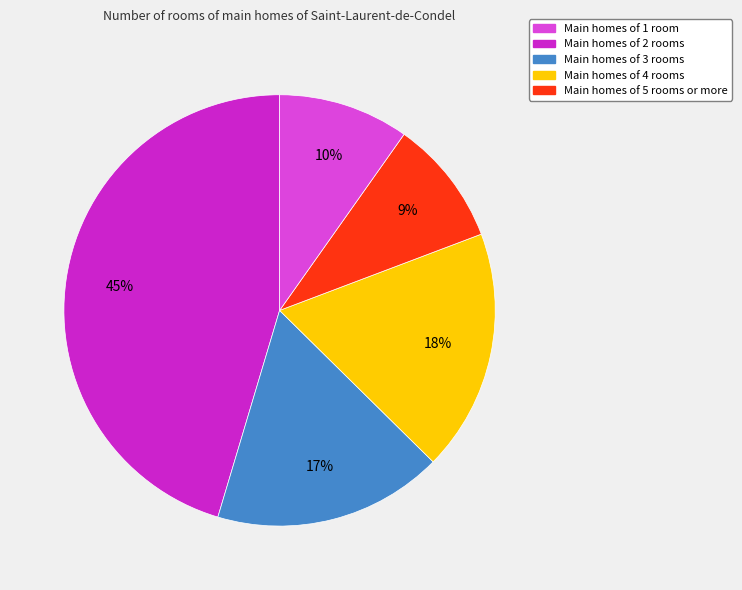

The Main homes of 3 rooms slice represents 30% of the pie. True or false?

False